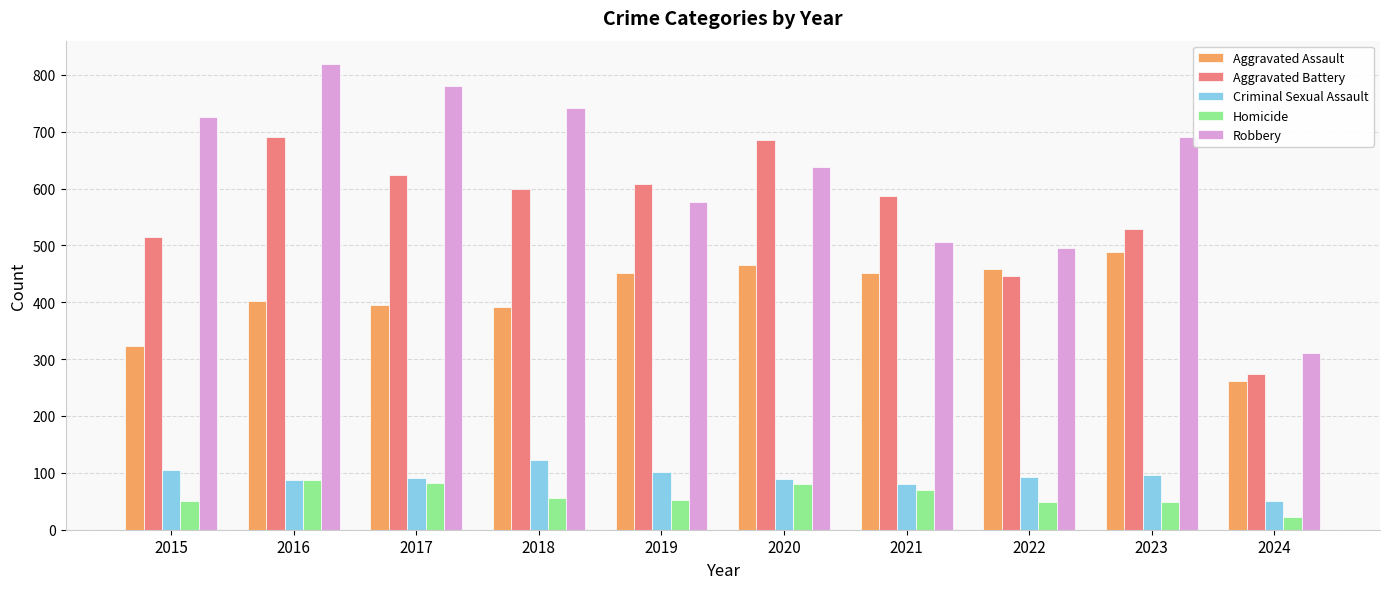

What are all the series names shown in the legend?

Aggravated Assault, Aggravated Battery, Criminal Sexual Assault, Homicide, Robbery